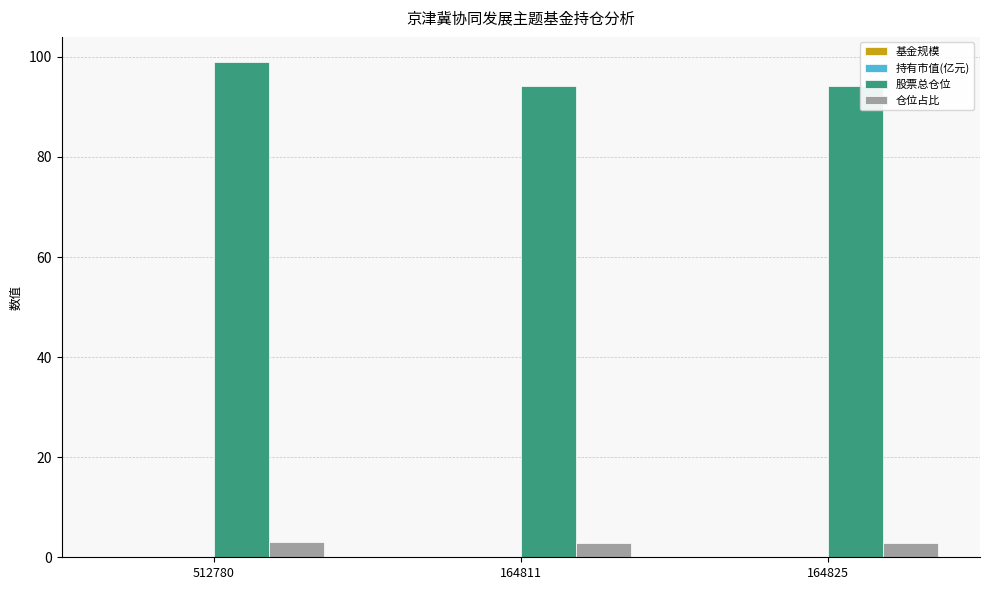

What value does the 股票总仓位 series have at 512780?

99.0